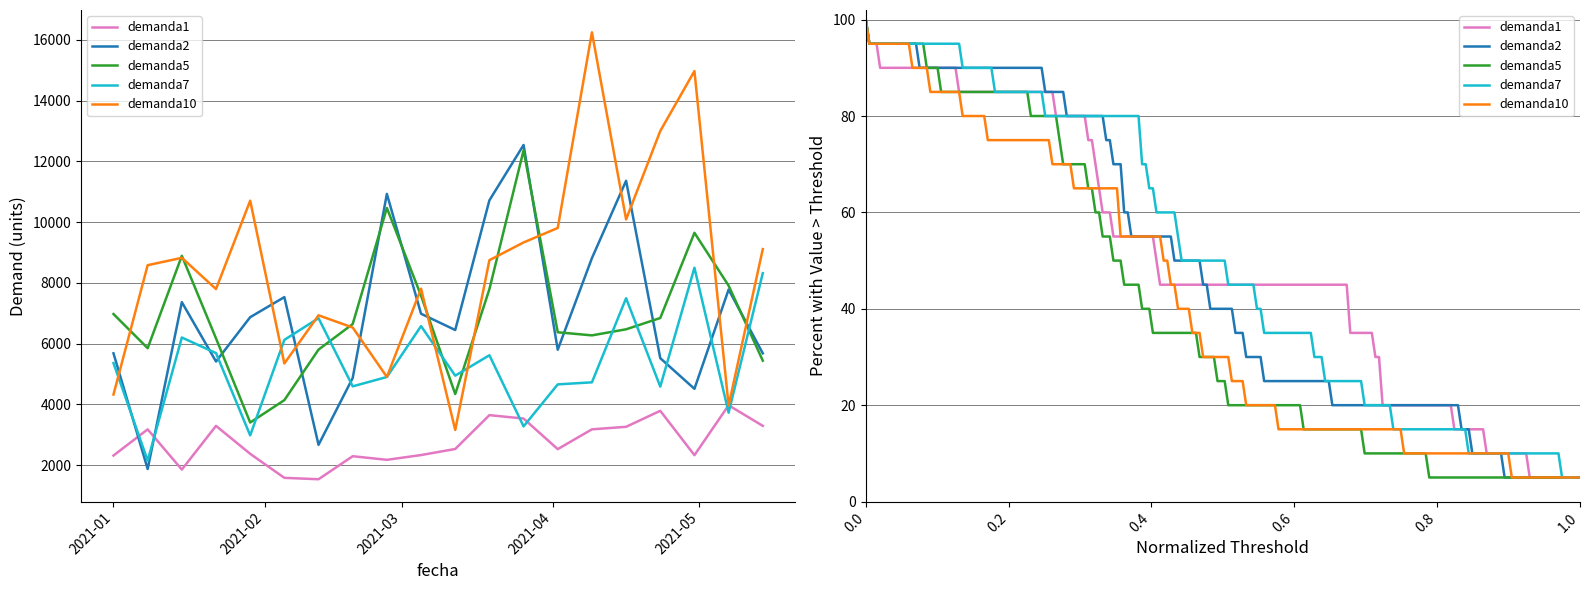

What is the value of the demanda2 point at the 16th from the left?

11364